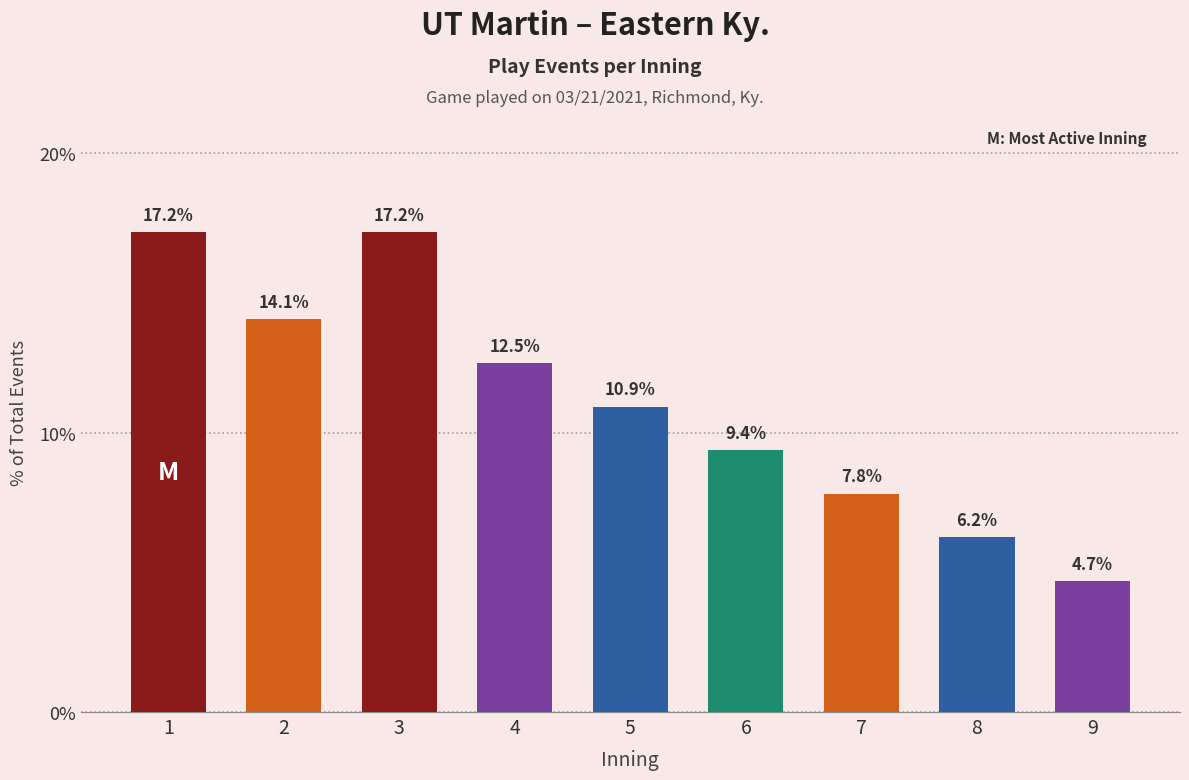

What is the average value?

11.1